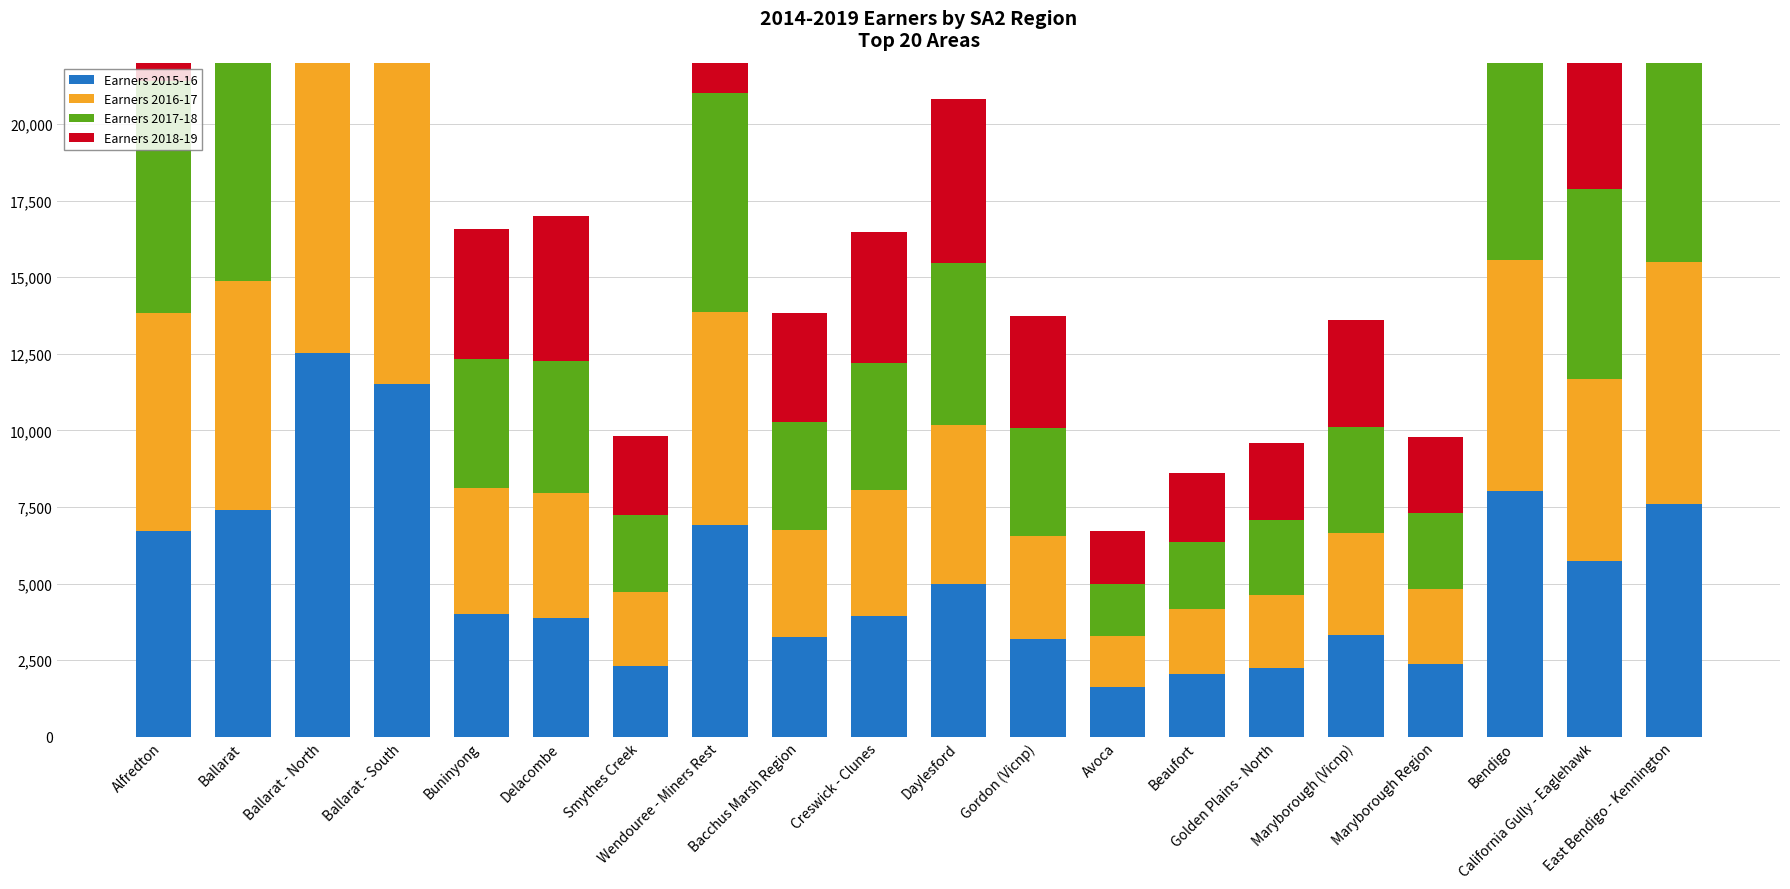

What are all the series names shown in the legend?

Earners 2015-16, Earners 2016-17, Earners 2017-18, Earners 2018-19